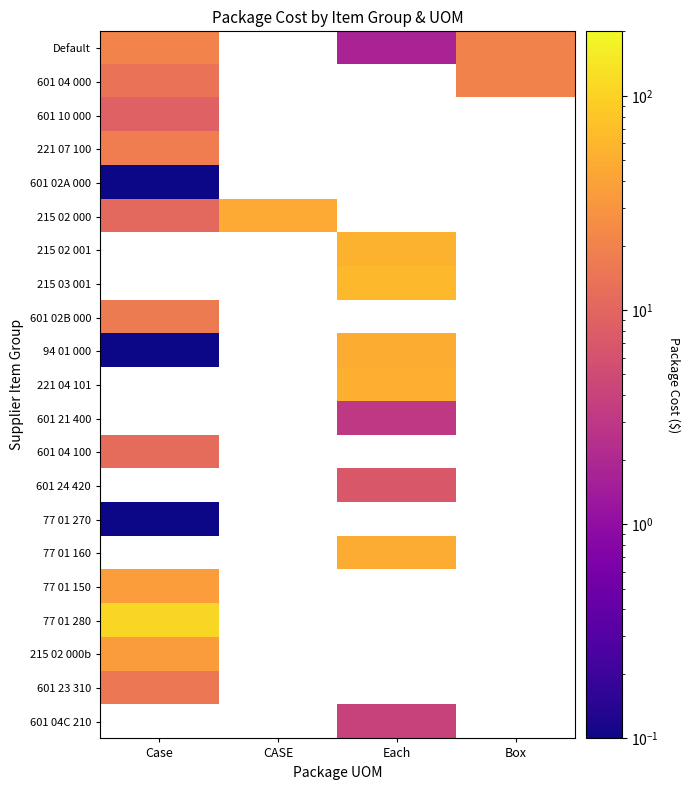

What is the lowest value of the 77 01 280 series?

107.8